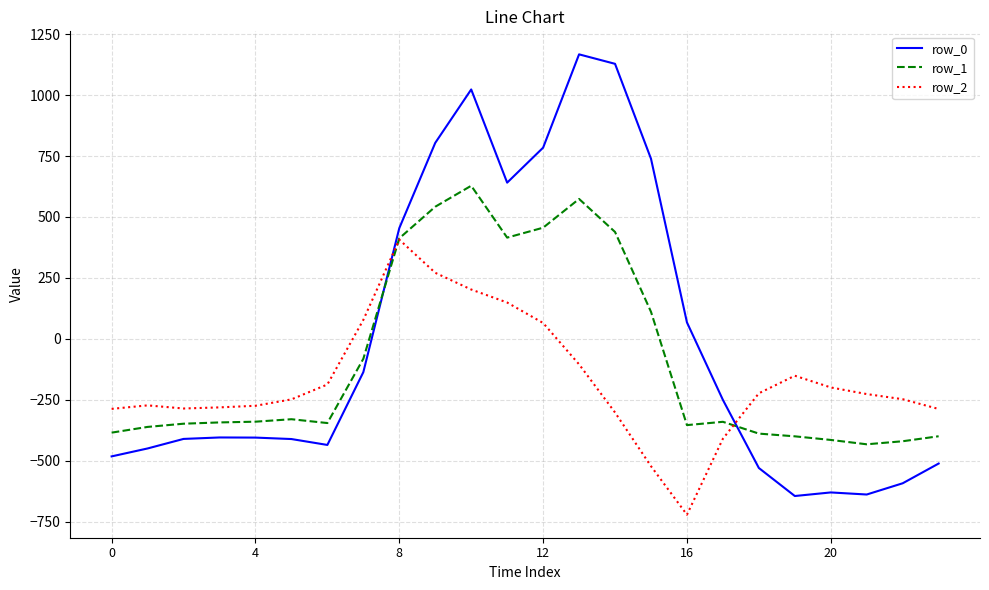

How many times do row_1 and row_0 cross each other?

2